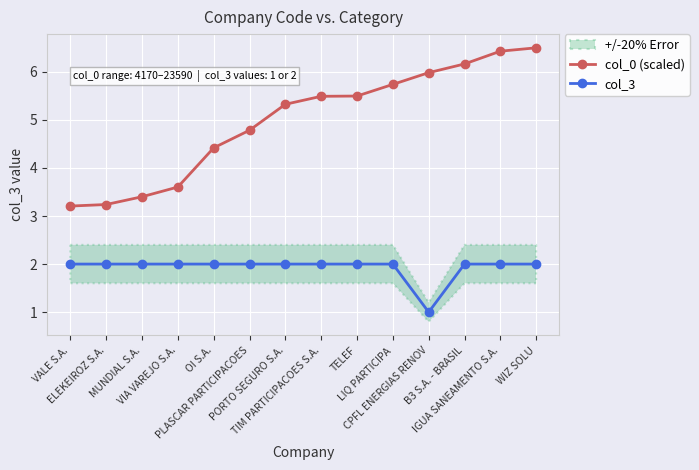

Is it true that col_0 (scaled) equals 9.2 at LIQ PARTICIPA?

False